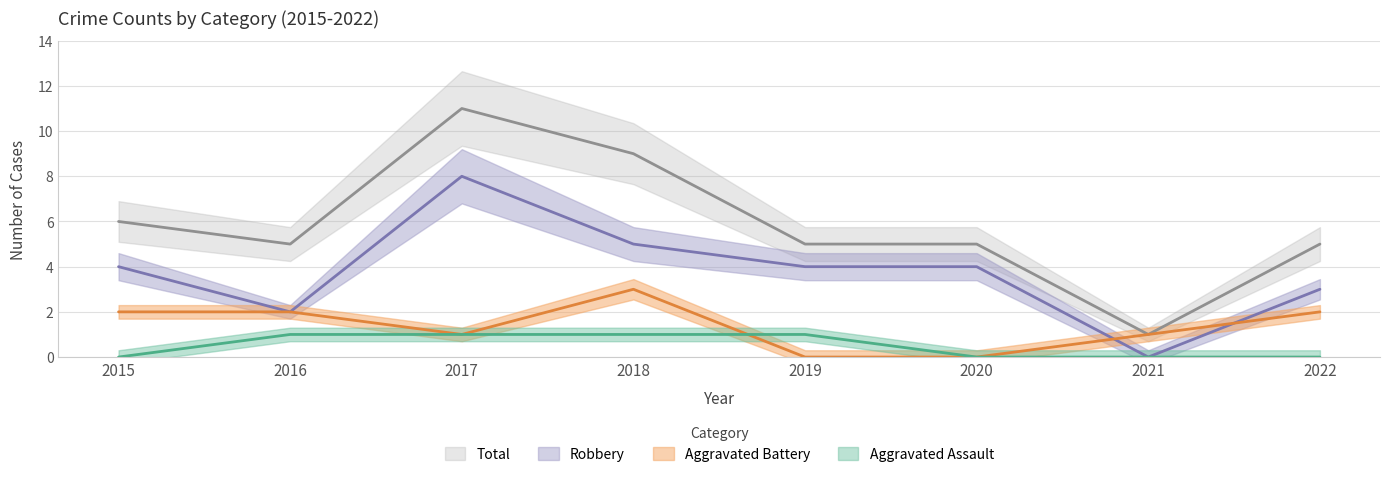

What is the total value across all series at 2019?

10